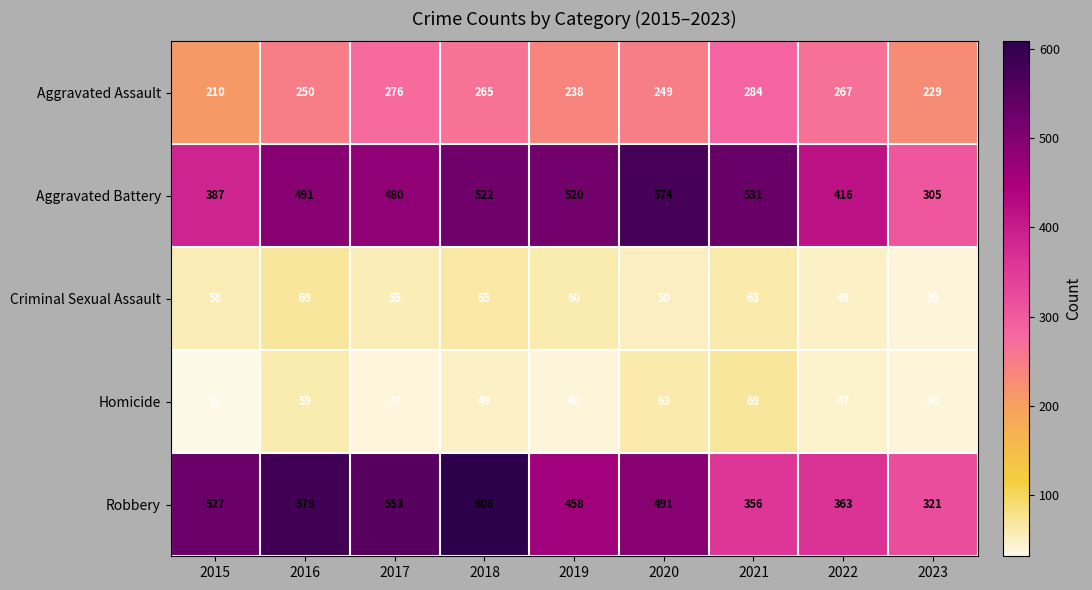

At 2019, list the series in order from largest to smallest.

Aggravated Battery, Robbery, Aggravated Assault, Criminal Sexual Assault, Homicide